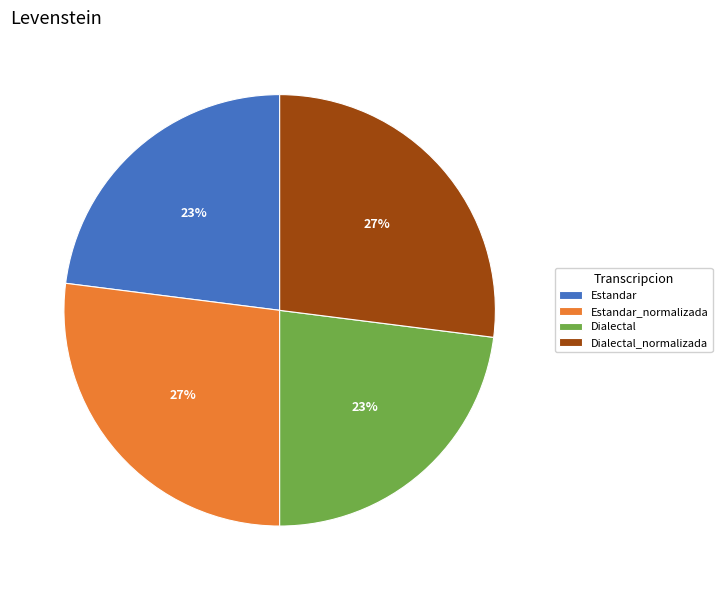

Is Estandar the majority of the pie?

No